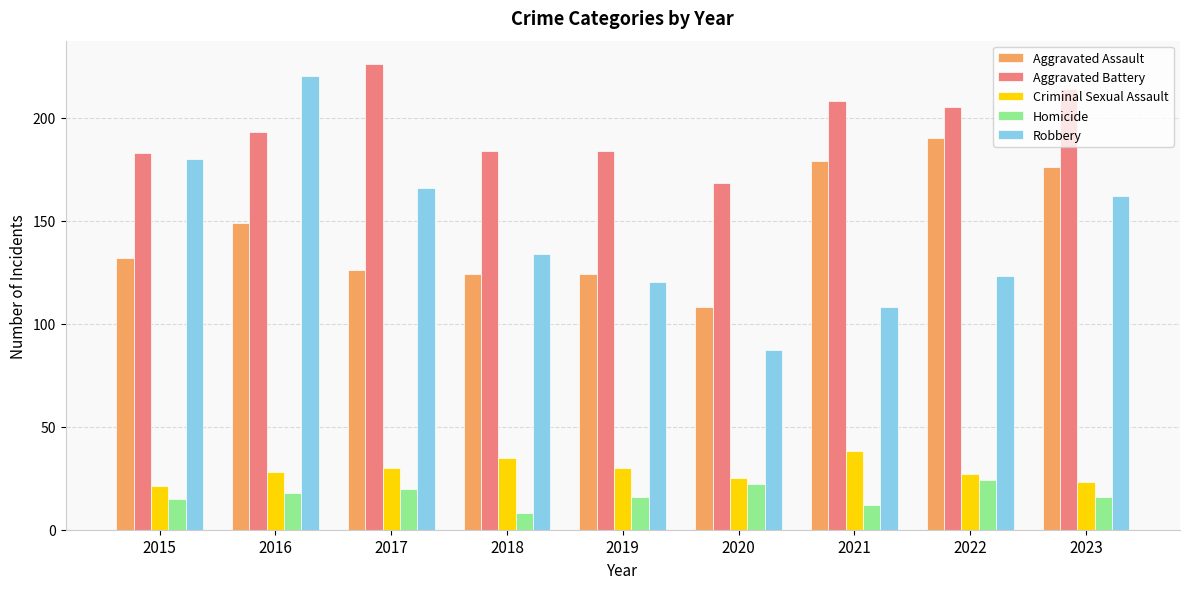

Count the number of data series in this chart.

5